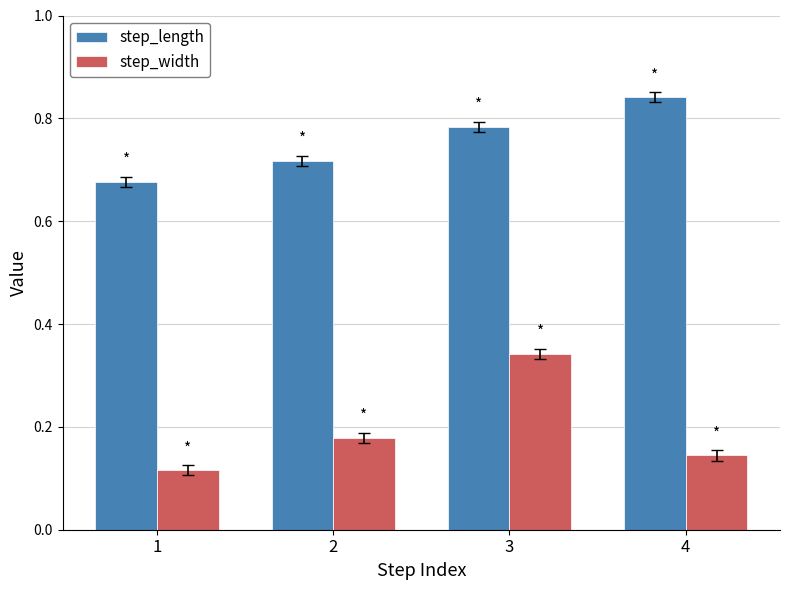

What is the spread (max minus min) of values at 2?

0.5